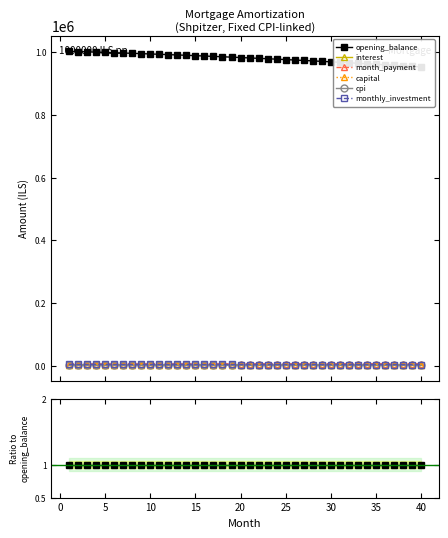

True or false: monthly_investment and cpi intersect in this chart.

False